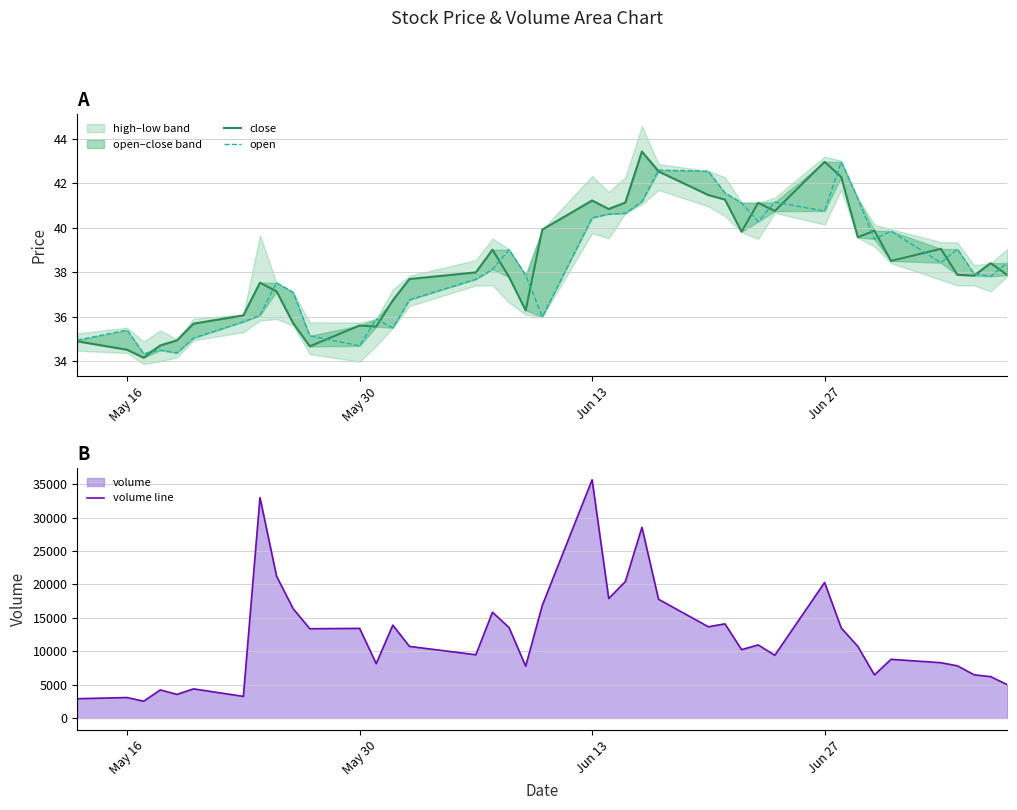

True or false: close and volume line intersect in this chart.

False